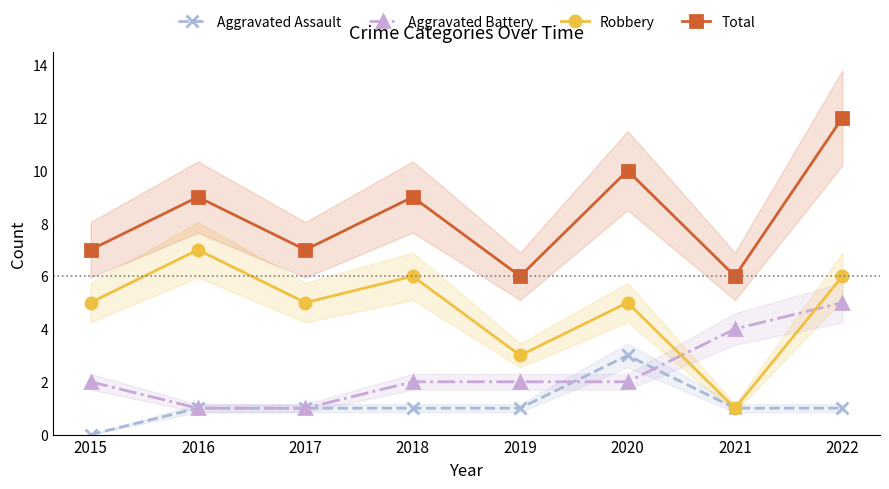

At which category is the sum across all series the highest?

2022